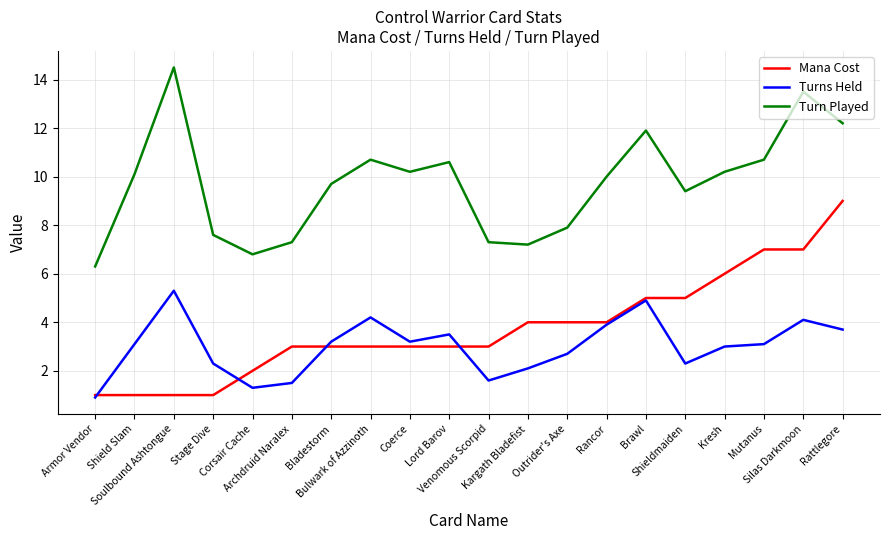

What is the average value of the Mana Cost series?

3.8